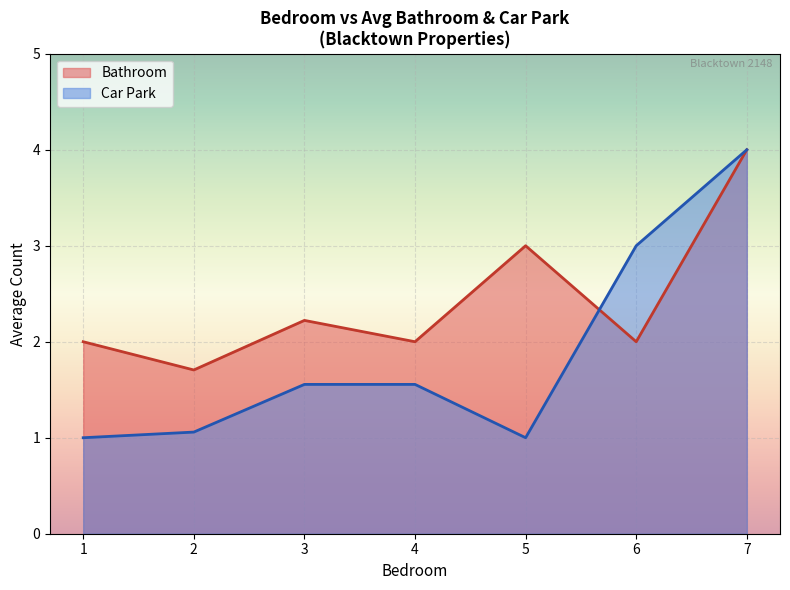

What is the sum of all Car Park values?

13.2